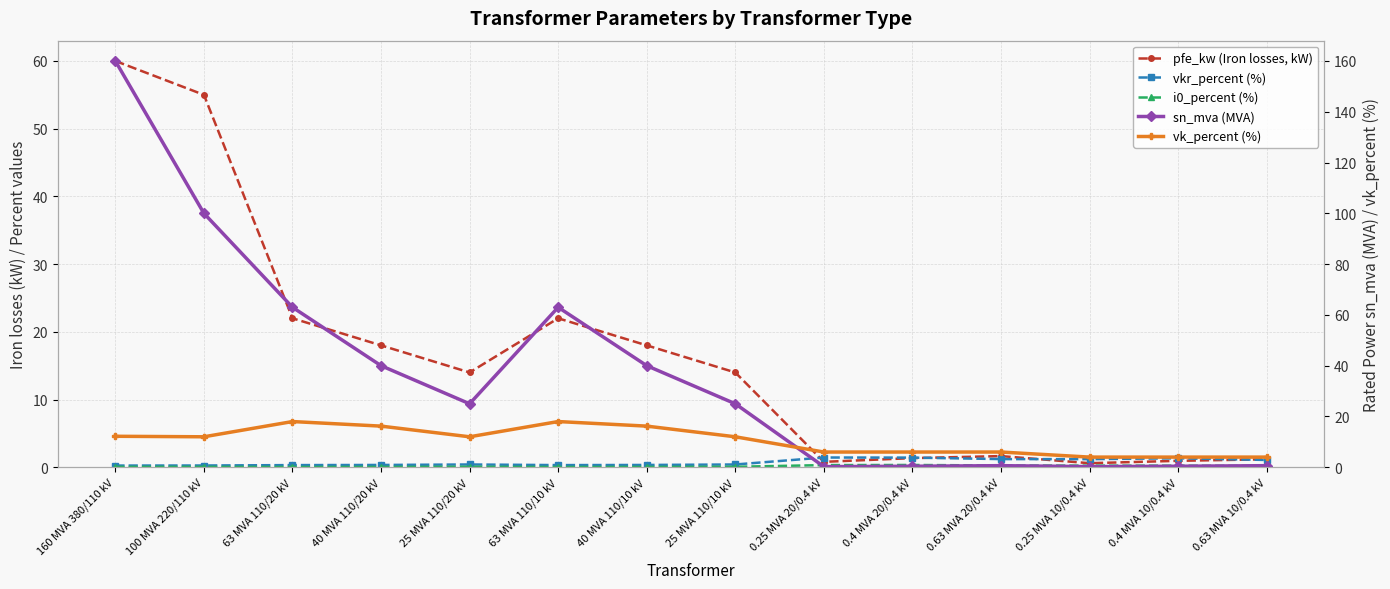

Where do sn_mva (MVA) and pfe_kw (Iron losses, kW) first cross each other?

25 MVA 110/10 kV and 0.25 MVA 20/0.4 kV